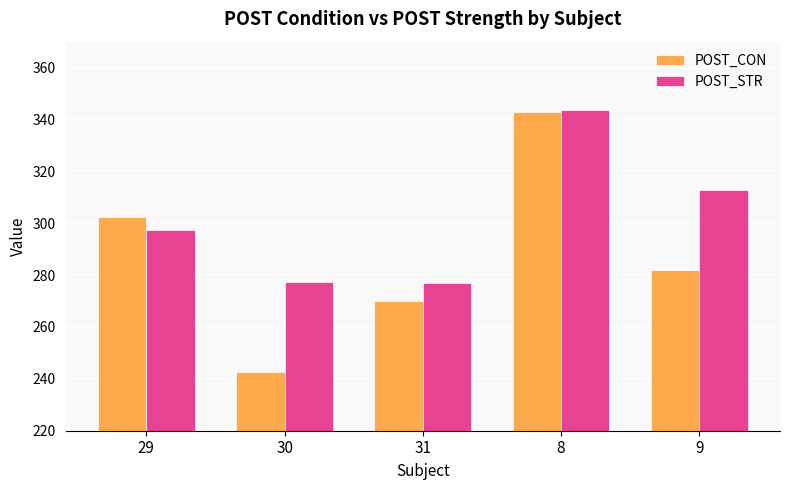

At which category is the sum across all series the highest?

8